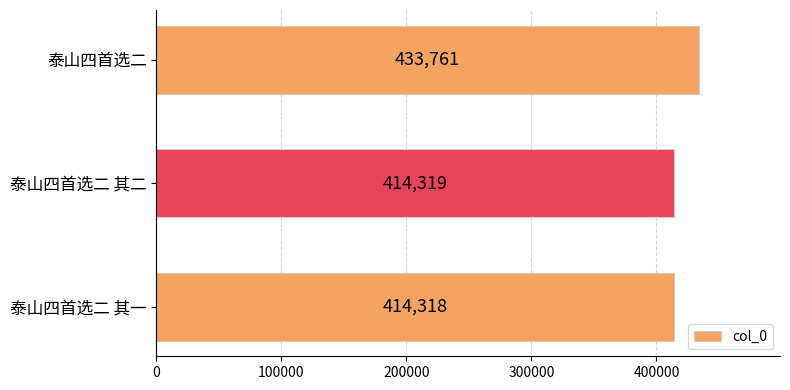

What value does the data have at 泰山四首选二?

433761